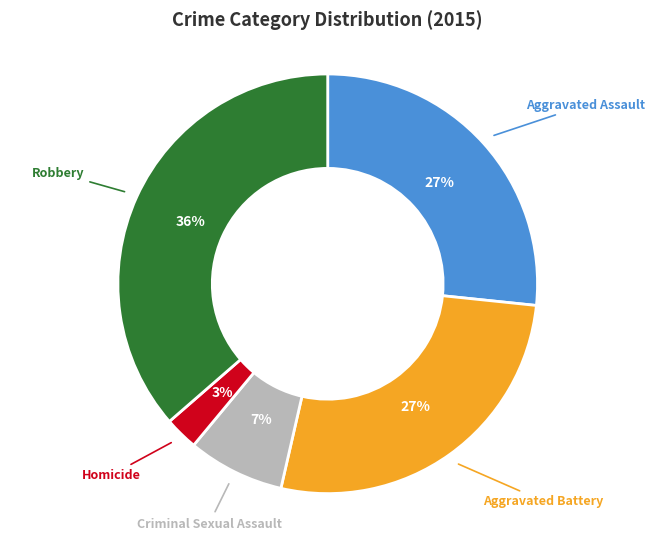

To the nearest percent, what is the average slice percentage?

20%